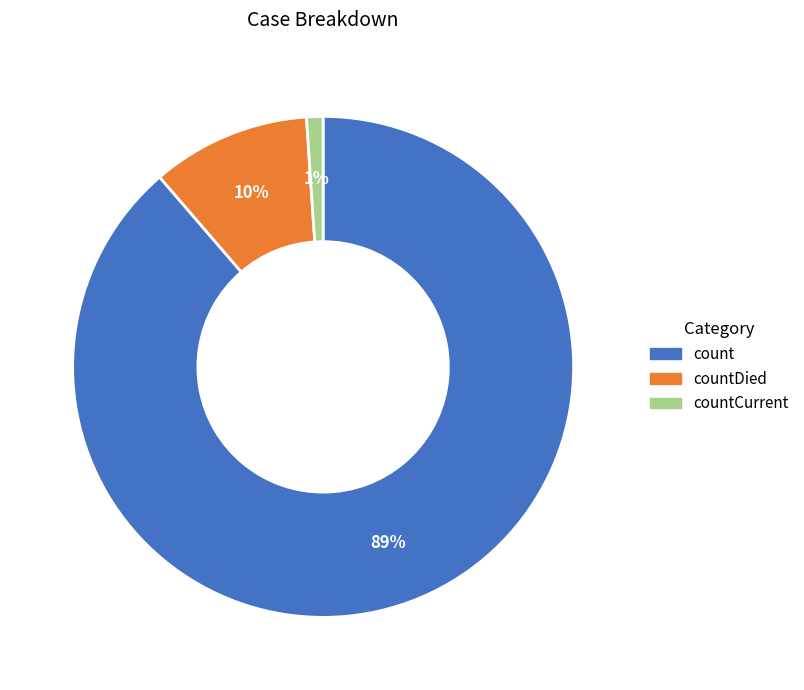

To the nearest percent, what portion does countCurrent represent?

1%